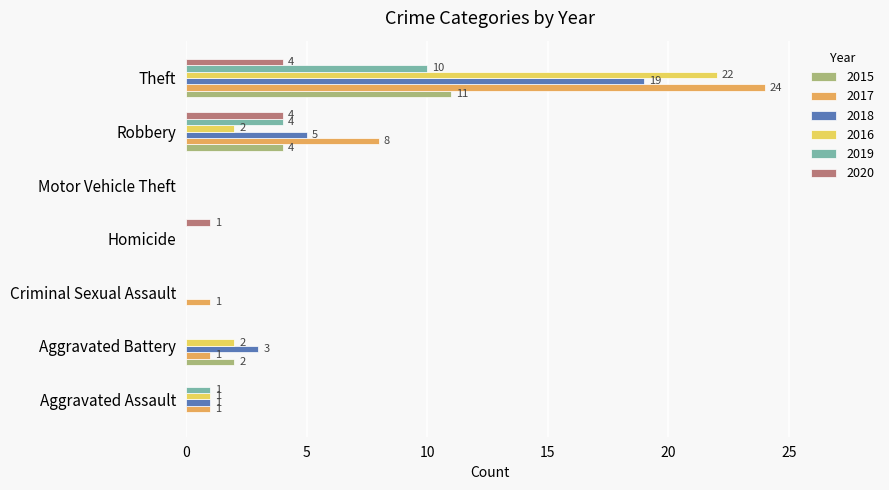

What is the sum of all 2015 values?

17